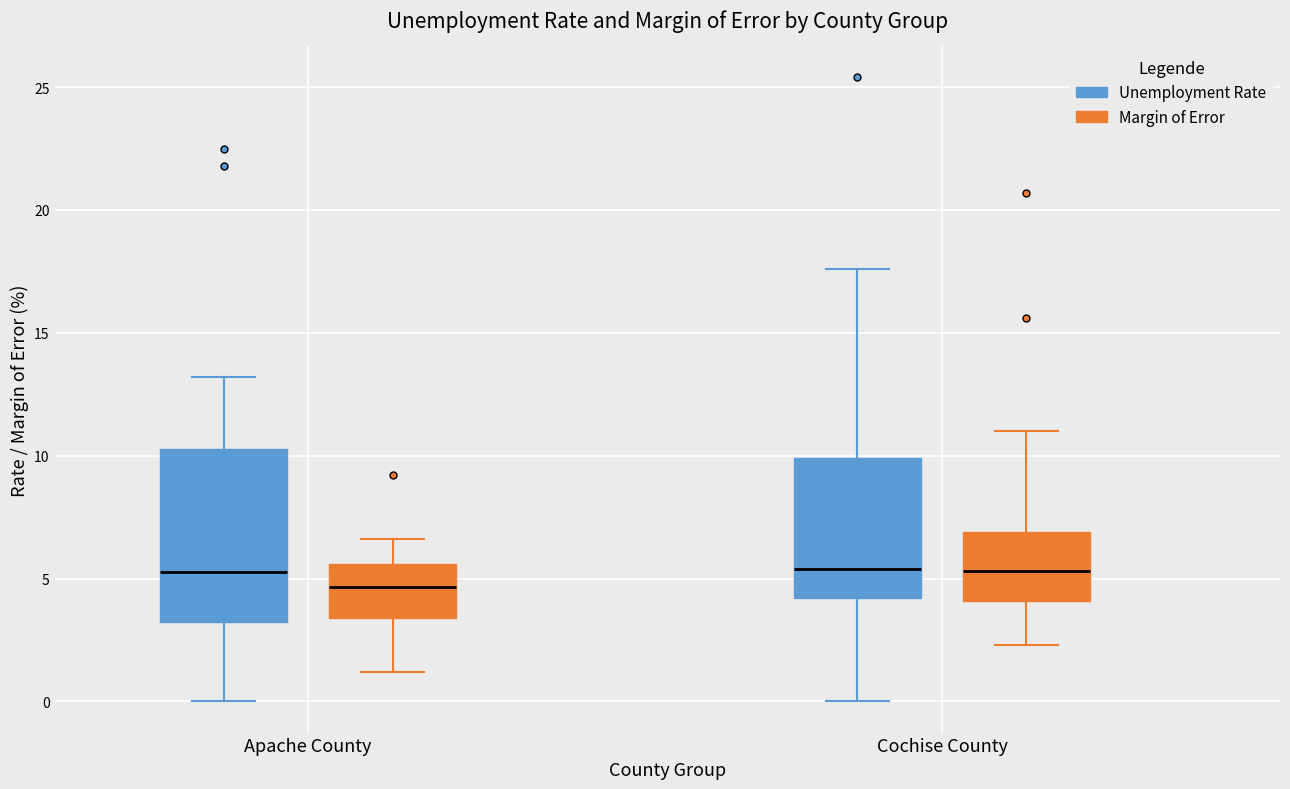

Which box is the tallest, from its lower edge to its upper edge?

Apache County (Unemployment Rate)